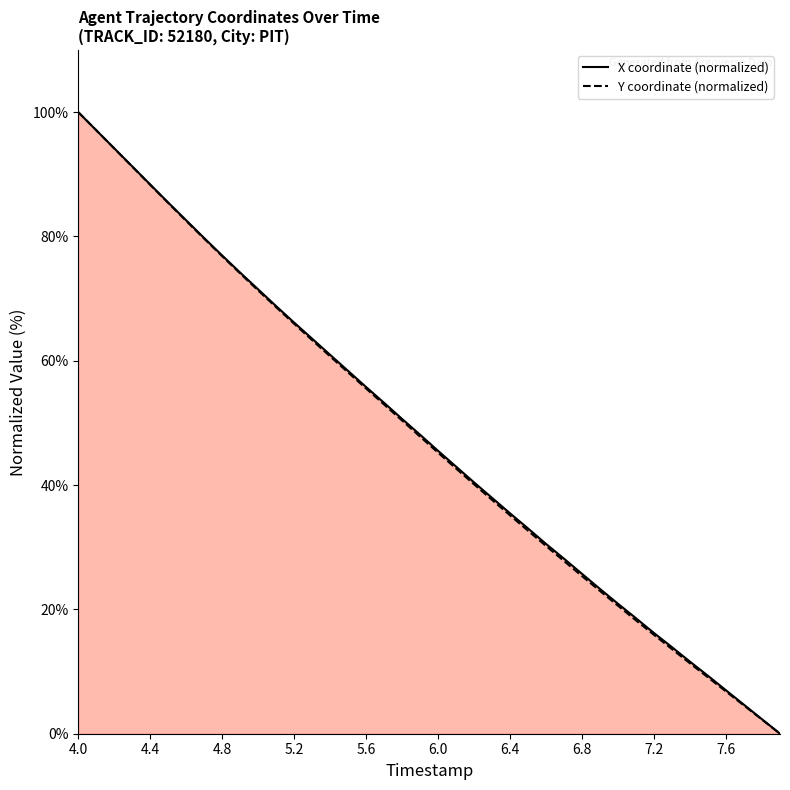

True or false: Y coordinate (normalized) and X coordinate (normalized) cross at least once.

False